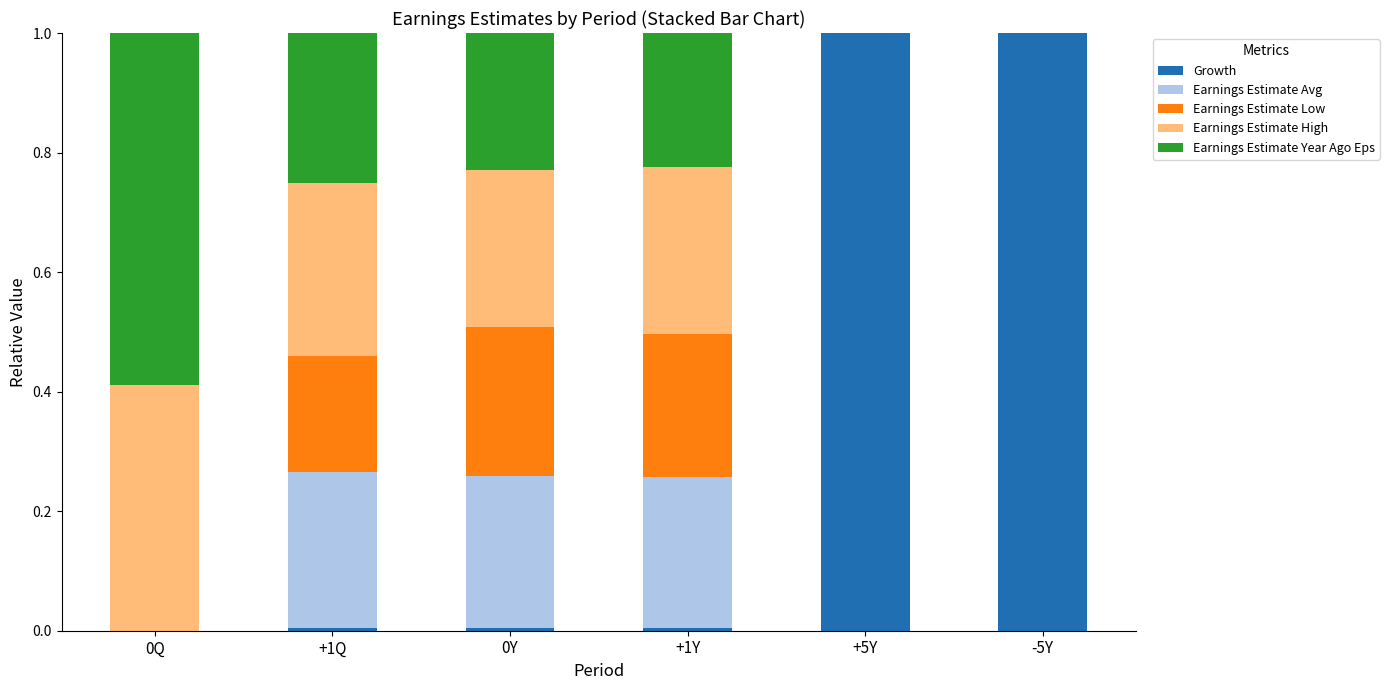

What is the difference between the maximum and second lowest values in the Earnings Estimate Year Ago Eps series?

0.6